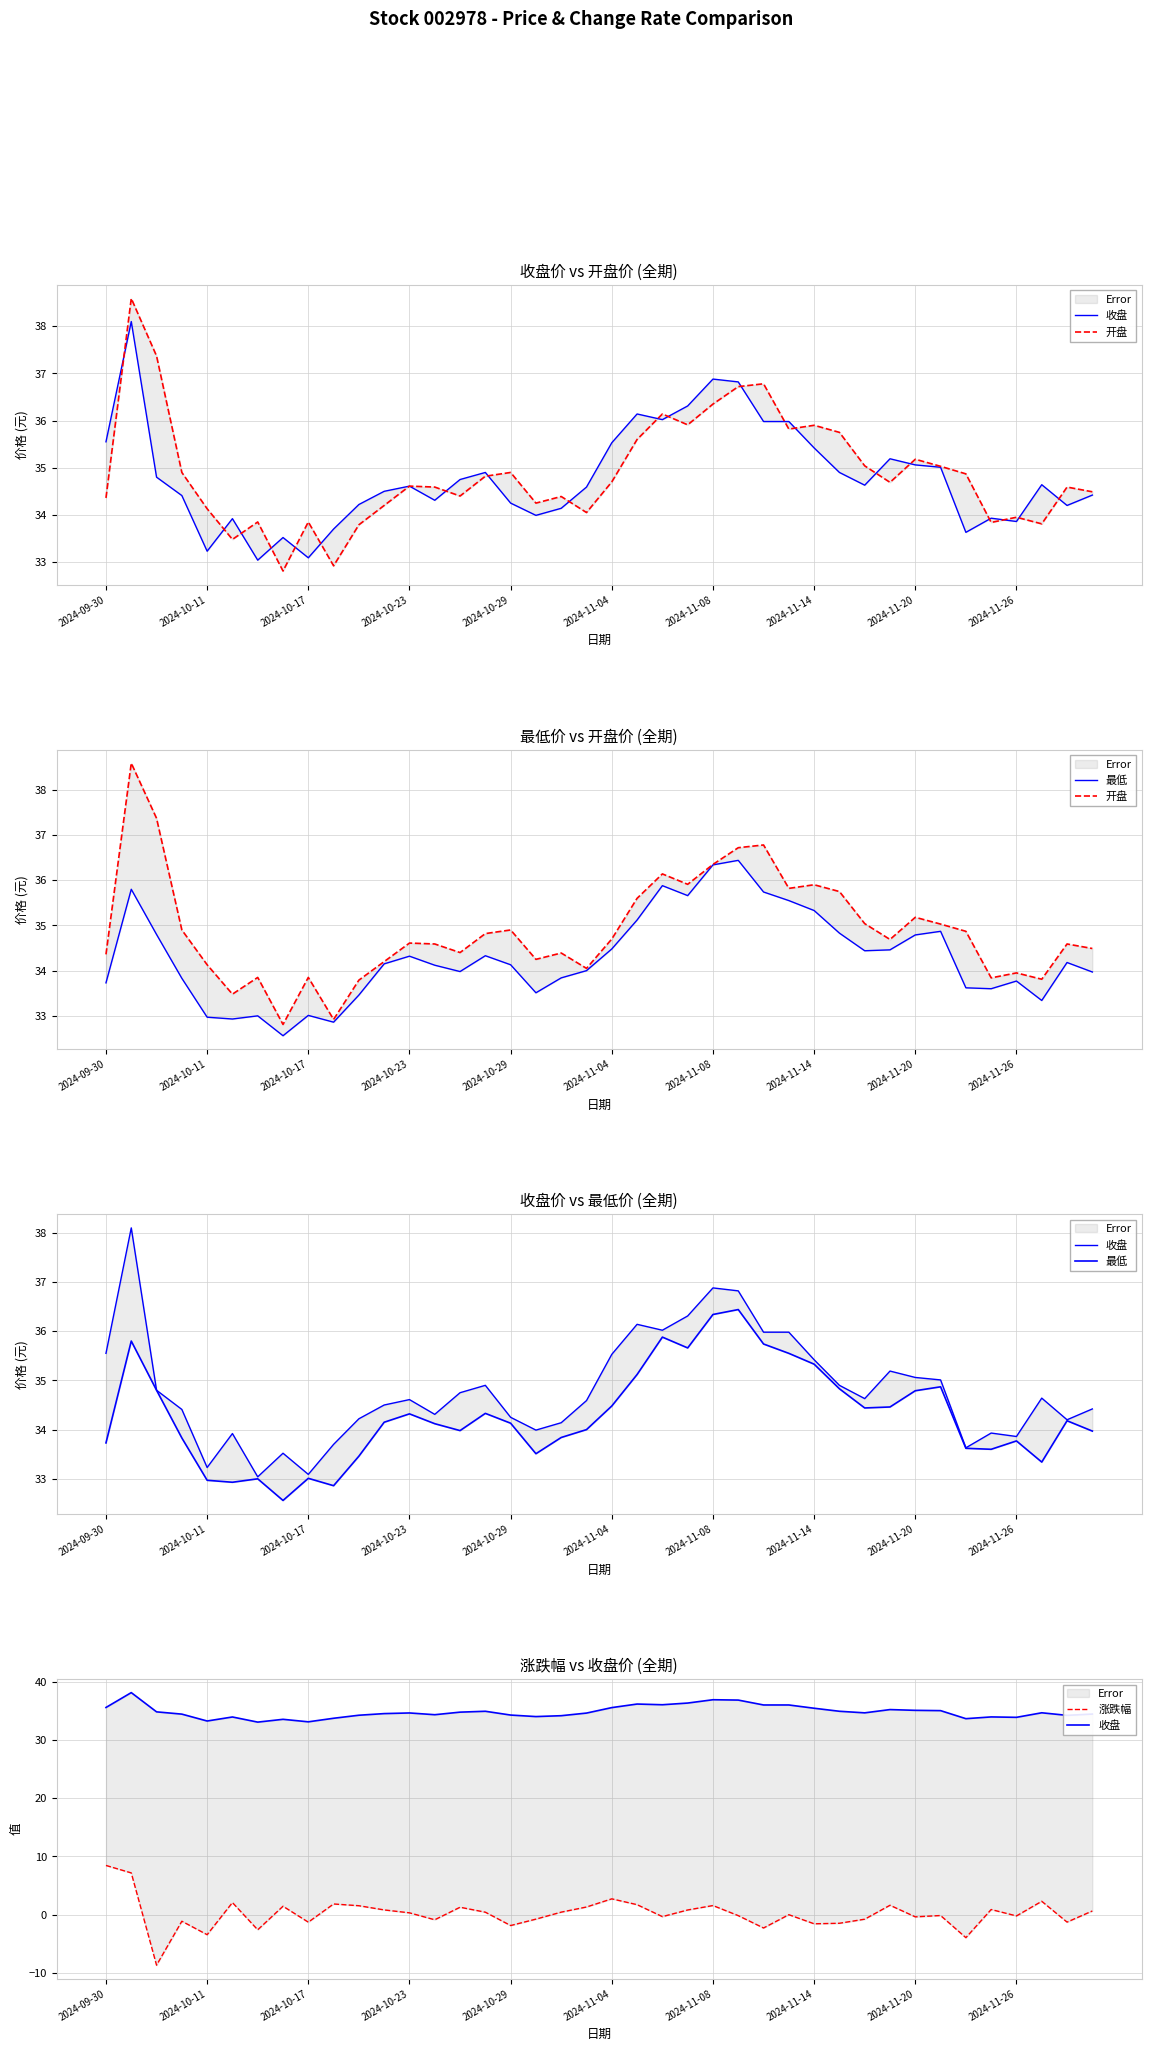

Reading right to left, list all the values displayed in this chart.

收盘: 34.4	34.2	34.6	33.9	33.9	33.6	35.0	35.1	35.2	34.6	34.9	35.4	36.0	36.0	36.8	36.9	36.3	36.0	36.1	35.5	34.6	34.1	34.0	34.2	34.9	34.8	34.3	34.6	34.5	34.2	33.7	33.1	33.5	33.0	33.9	33.2	34.4	34.8	38.1	35.5
开盘: 34.5	34.6	33.8	34.0	33.8	34.9	35.0	35.2	34.7	35.0	35.8	35.9	35.8	36.8	36.7	36.4	35.9	36.1	35.6	34.7	34.0	34.4	34.2	34.9	34.8	34.4	34.6	34.6	34.2	33.8	32.9	33.9	32.8	33.9	33.5	34.1	34.9	37.4	38.6	34.4
最低: 34.0	34.2	33.3	33.8	33.6	33.6	34.9	34.8	34.5	34.4	34.8	35.3	35.5	35.7	36.4	36.3	35.7	35.9	35.1	34.5	34.0	33.8	33.5	34.1	34.3	34.0	34.1	34.3	34.1	33.5	32.9	33.0	32.6	33.0	32.9	33.0	33.8	34.8	35.8	33.7
涨跌幅: 0.6	-1.3	2.3	-0.2	0.9	-3.9	-0.1	-0.4	1.6	-0.8	-1.5	-1.6	0.0	-2.3	-0.2	1.6	0.8	-0.3	1.7	2.7	1.3	0.4	-0.8	-1.9	0.4	1.3	-0.9	0.3	0.8	1.5	1.8	-1.3	1.4	-2.6	2.1	-3.4	-1.1	-8.7	7.2	8.4